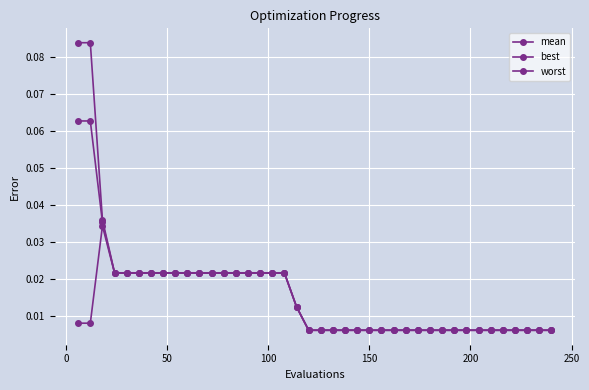

Does the chart have visible grid lines?

Yes